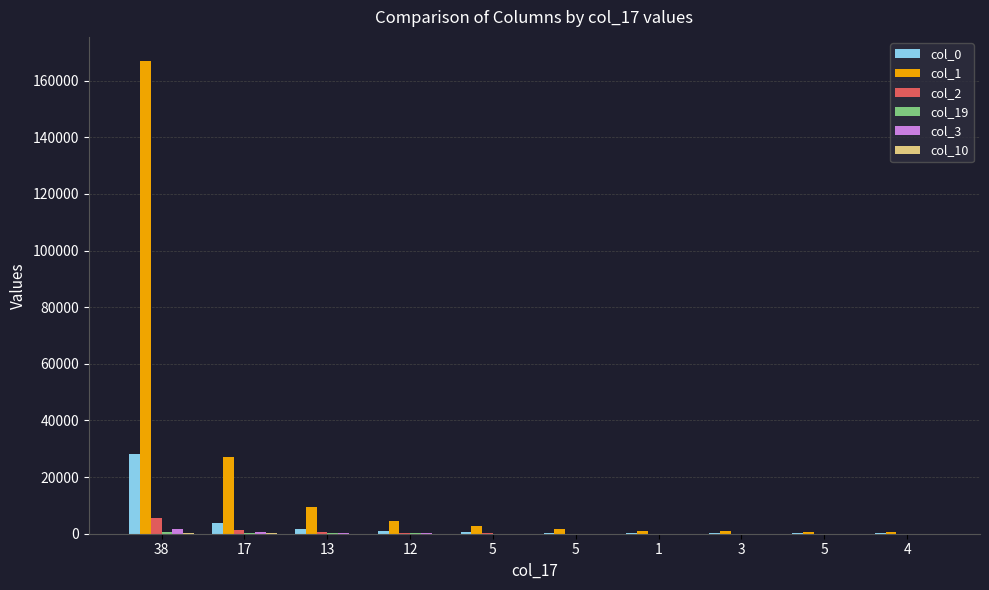

Where does the col_19 series first go above 54?

38